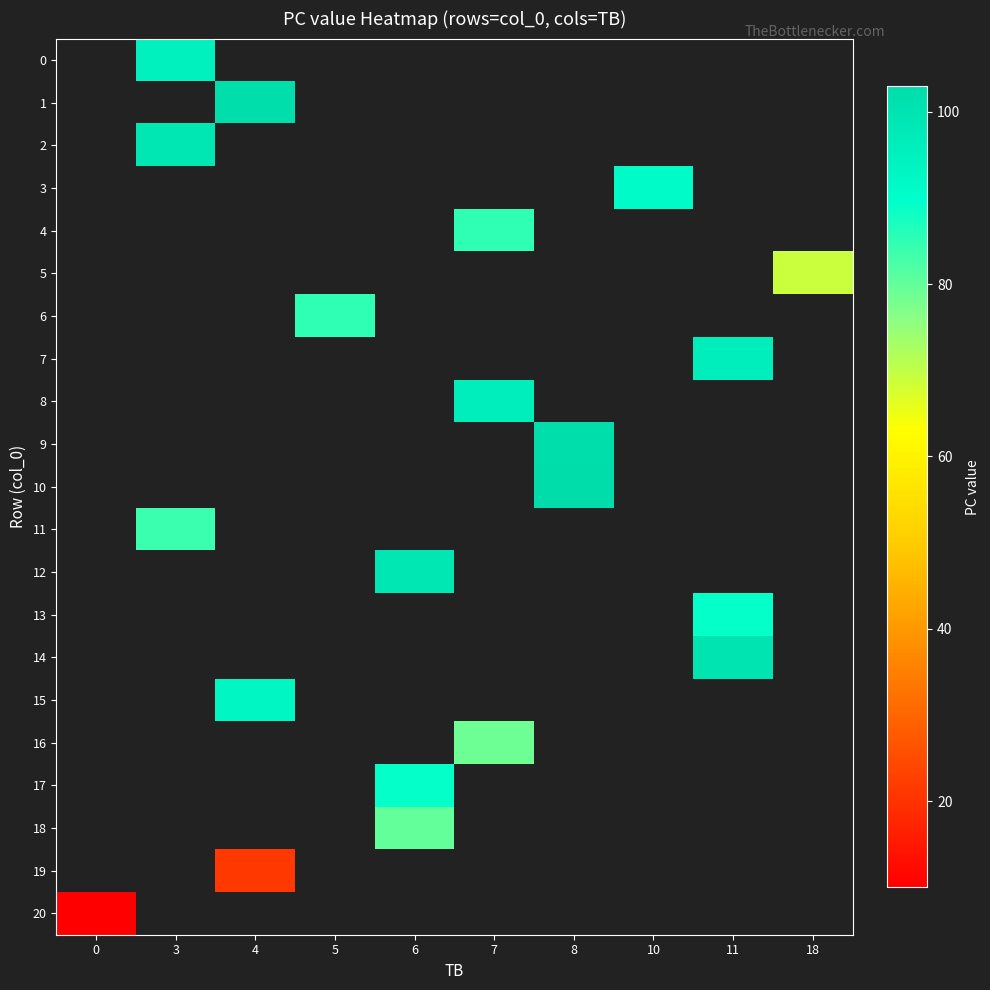

What is the smallest value displayed?

10.0